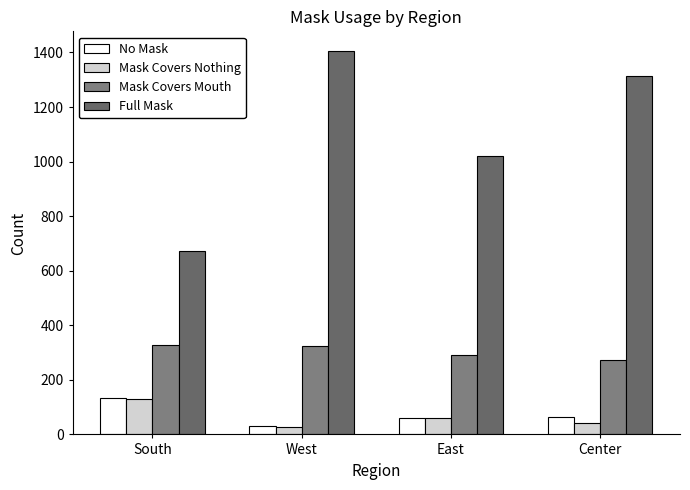

How many series are shown in this chart?

4